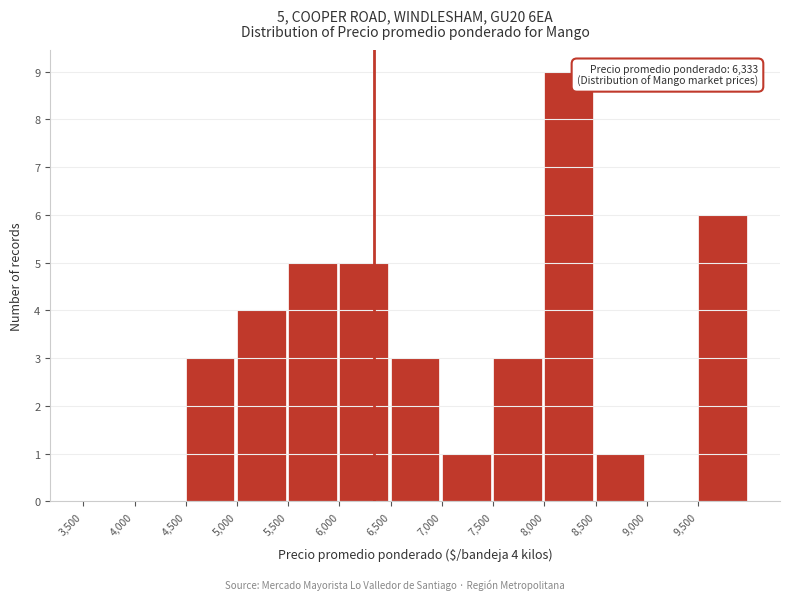

Over which range of the x-axis is the bar tallest?

8000 to 8500